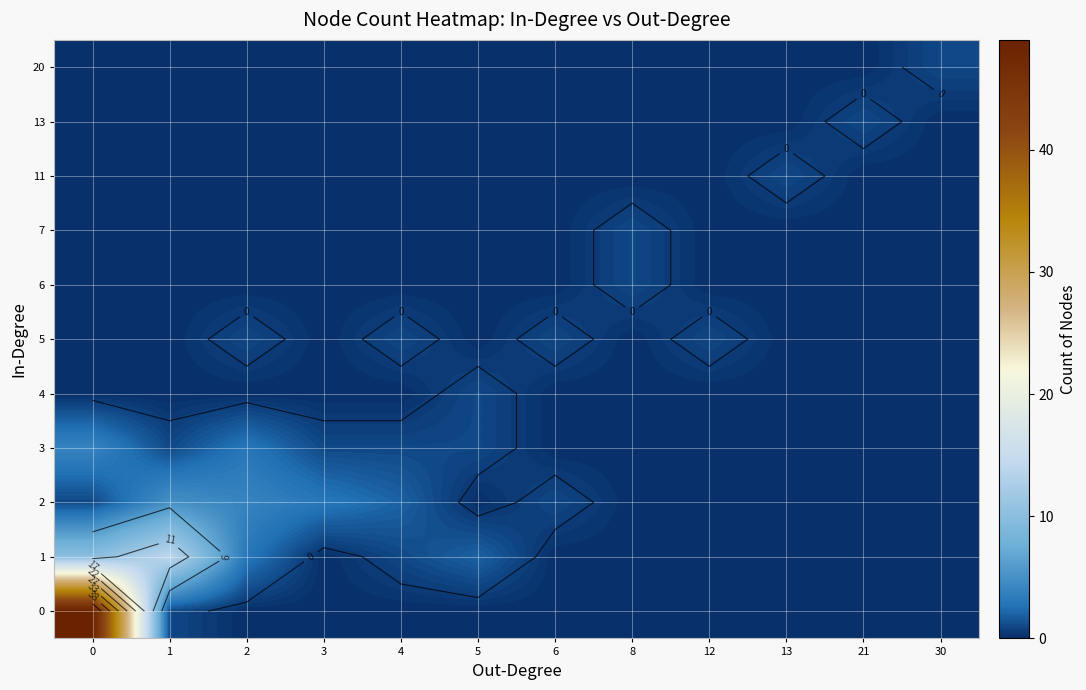

How many series are shown in this chart?

11